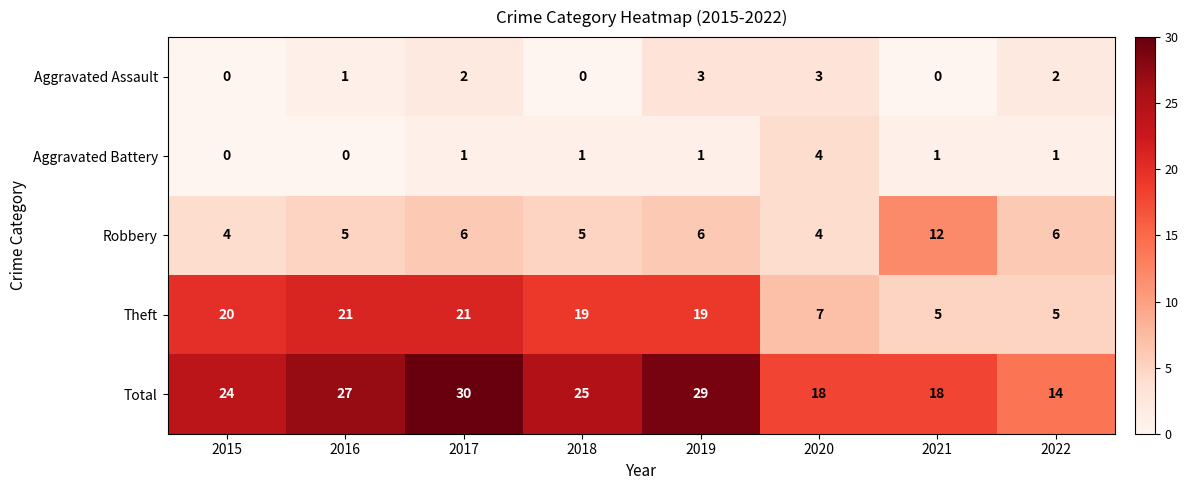

Rank the series at 2018 from highest to lowest value.

Total, Theft, Robbery, Aggravated Battery, Aggravated Assault